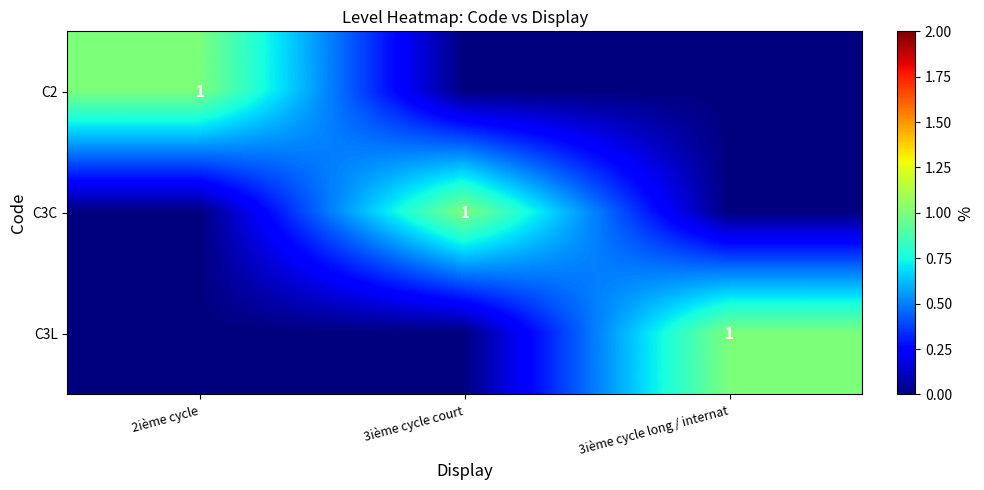

The C2 series shows 1 at 2ième cycle. True or false?

True